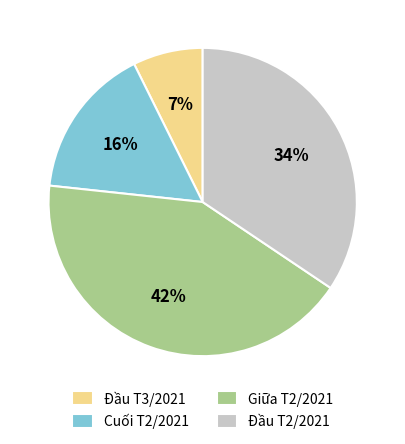

Combined, do Đầu T3/2021 and Đầu T2/2021 account for over 50%?

No